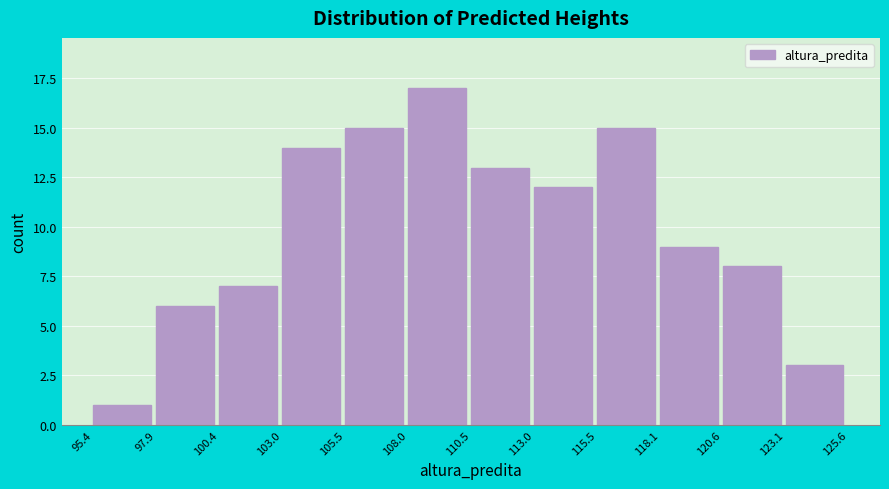

Reading left to right, list every bar in this chart as the range it spans on the x-axis followed by its height. The values are not printed on the chart, so give them approximately, as read against the axis.

95.4 to 97.9: 1
97.9 to 100.4: 6
100.4 to 103.0: 7
103.0 to 105.5: 14
105.5 to 108.0: 15
108.0 to 110.5: 17
110.5 to 113.0: 13
113.0 to 115.5: 12
115.5 to 118.1: 15
118.1 to 120.6: 9
120.6 to 123.1: 8
123.1 to 125.6: 3